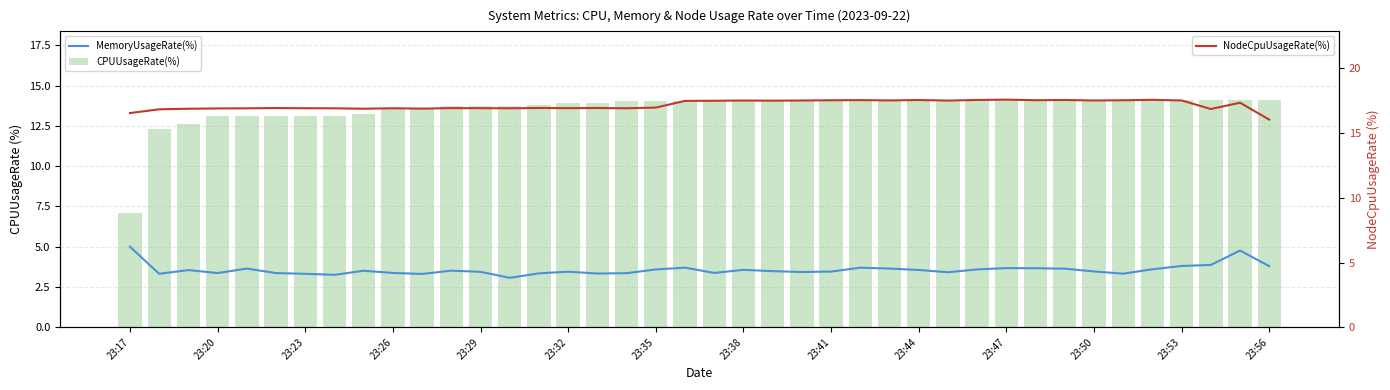

What is the value of the MemoryUsageRate(%) bar at the 10th from the left?

3.4